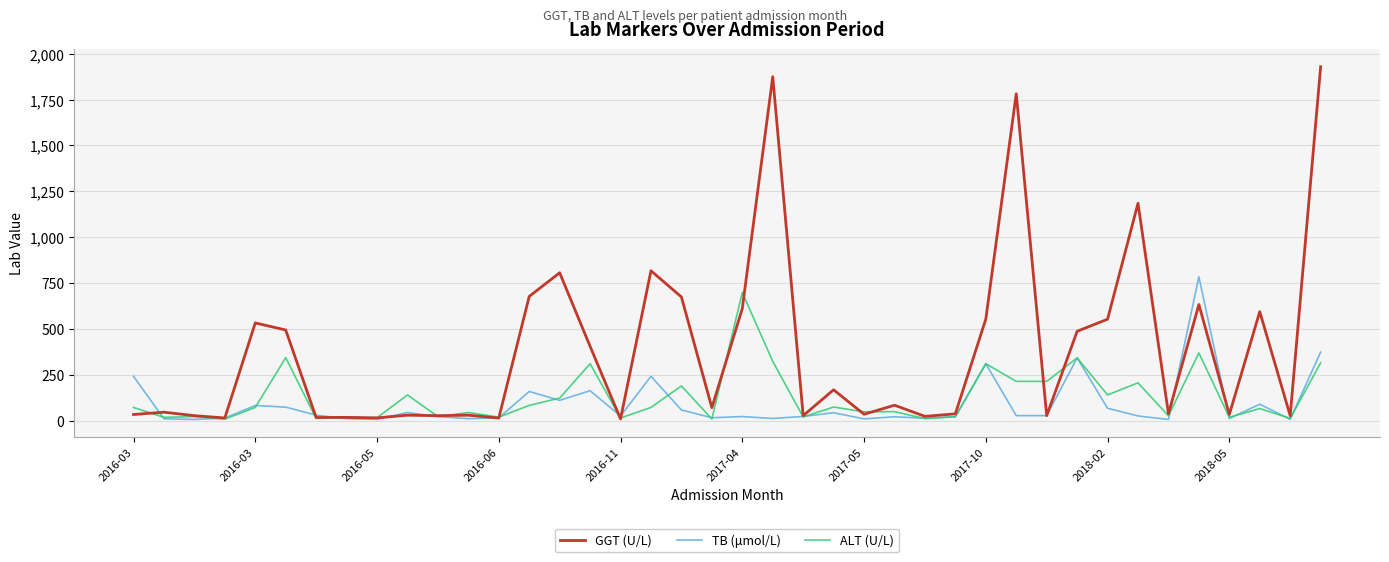

Which series has the largest range (max minus min)?

GGT (U/L)